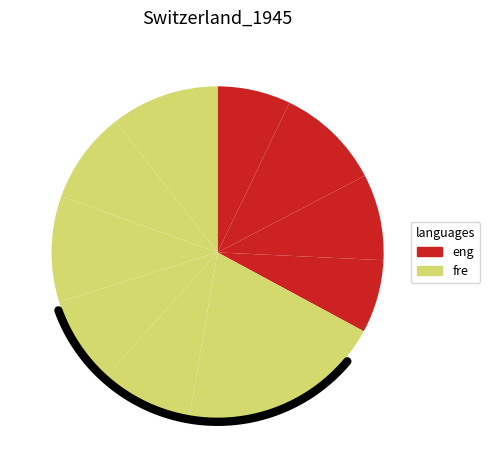

True or false: signal segment 1 accounts for 7% of the total.

True